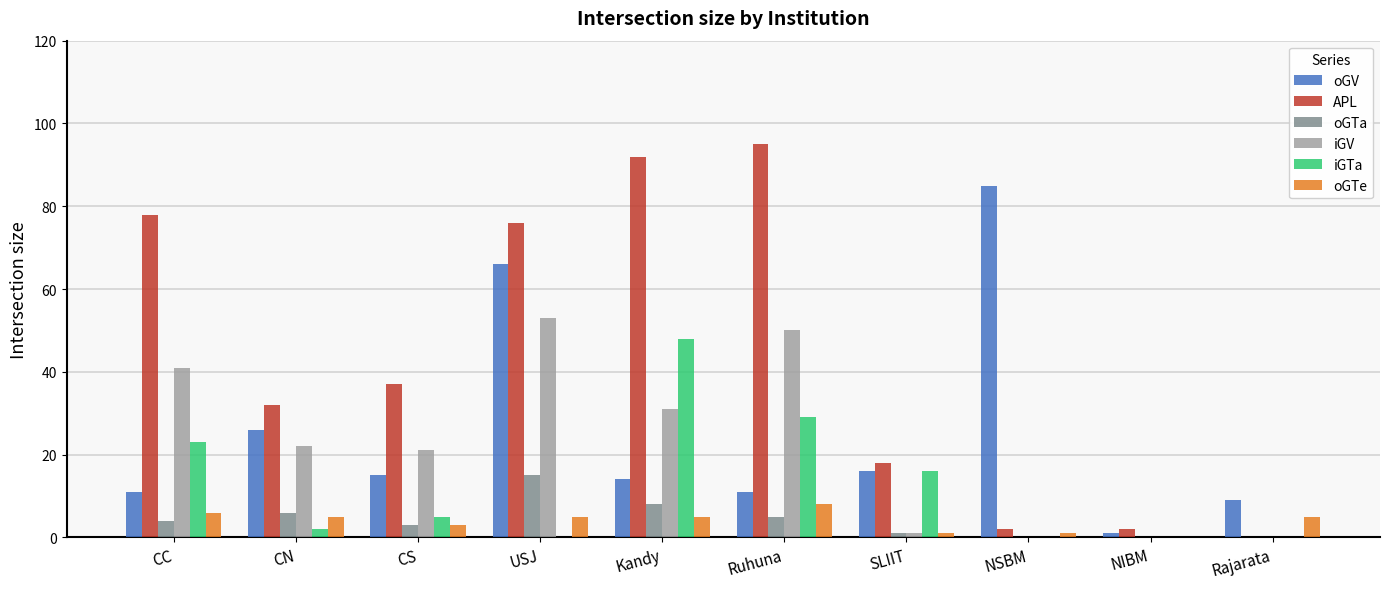

How many groups of bars are there?

10